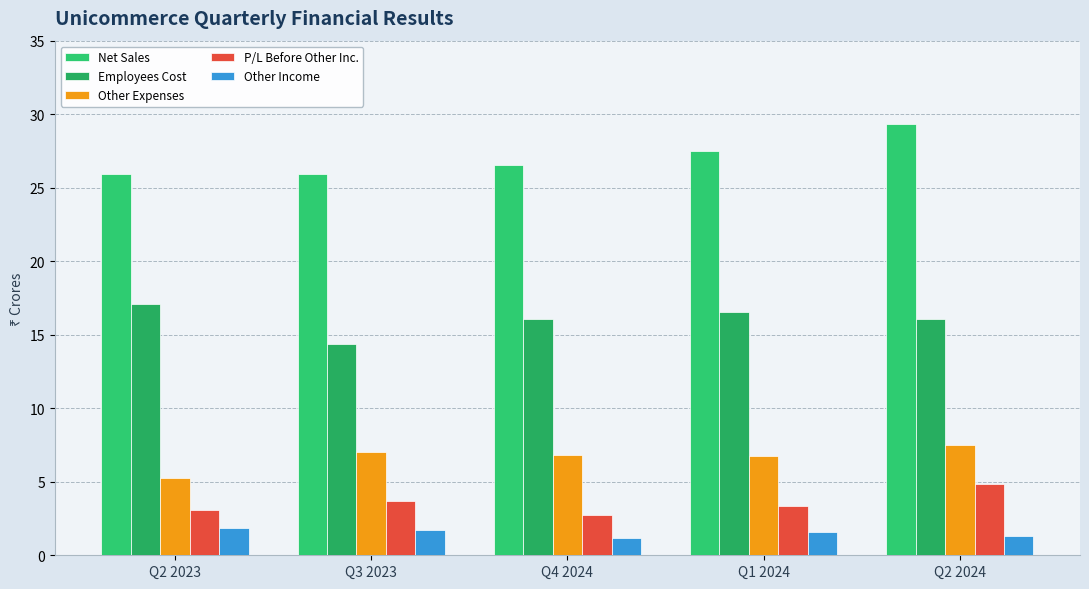

How many bars are there in each group?

5